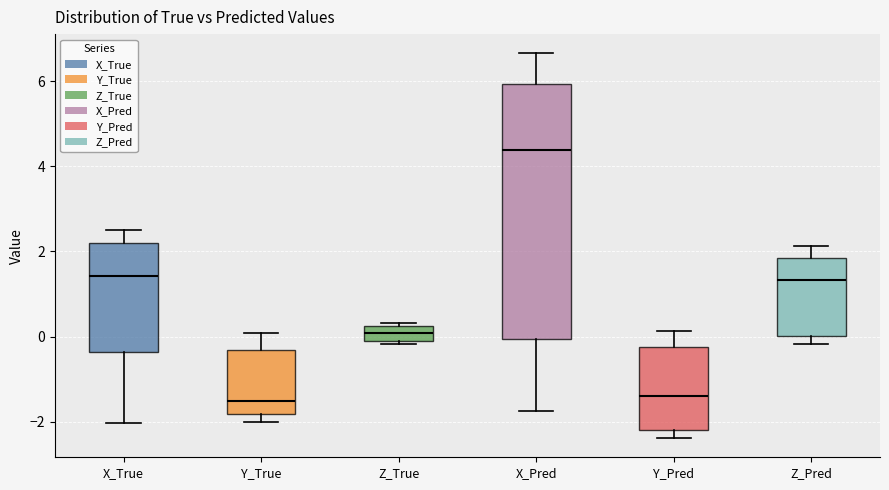

Which box's median line is the highest?

X_Pred